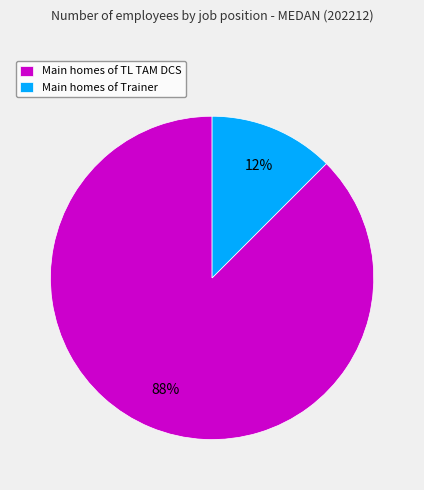

Do Main homes of Trainer and Main homes of TL TAM DCS together represent more than half of the pie?

Yes